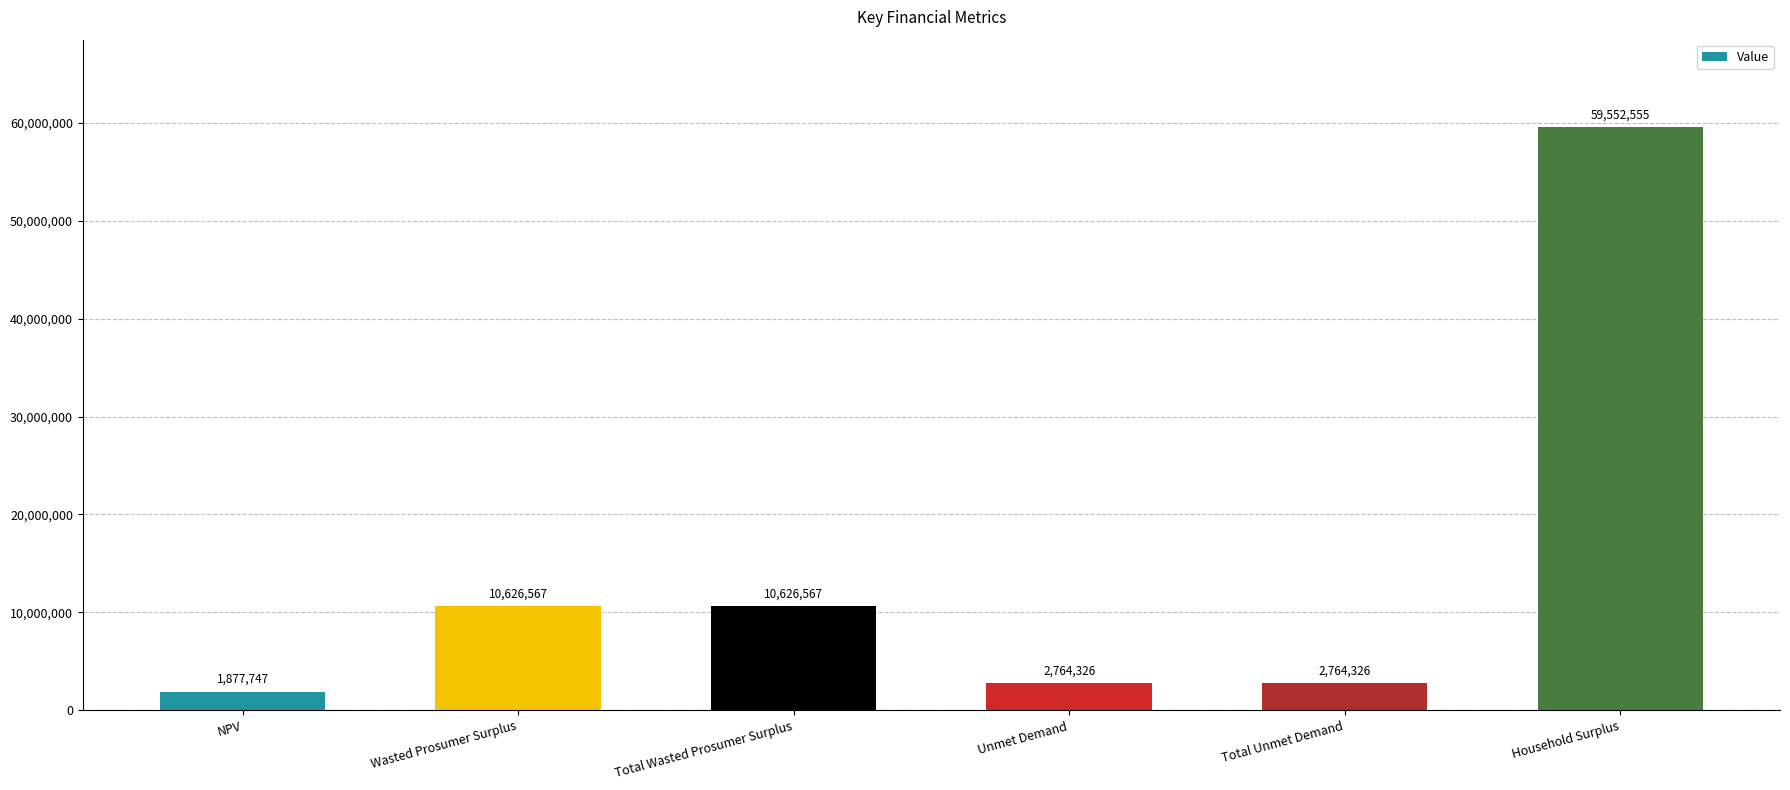

The value at Household Surplus is 59552554.7. True or false?

True